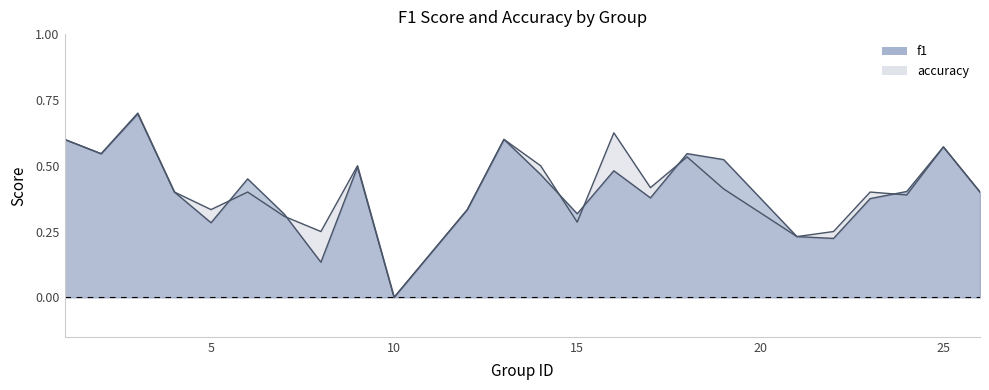

What value does the f1 series have at 8?

0.1